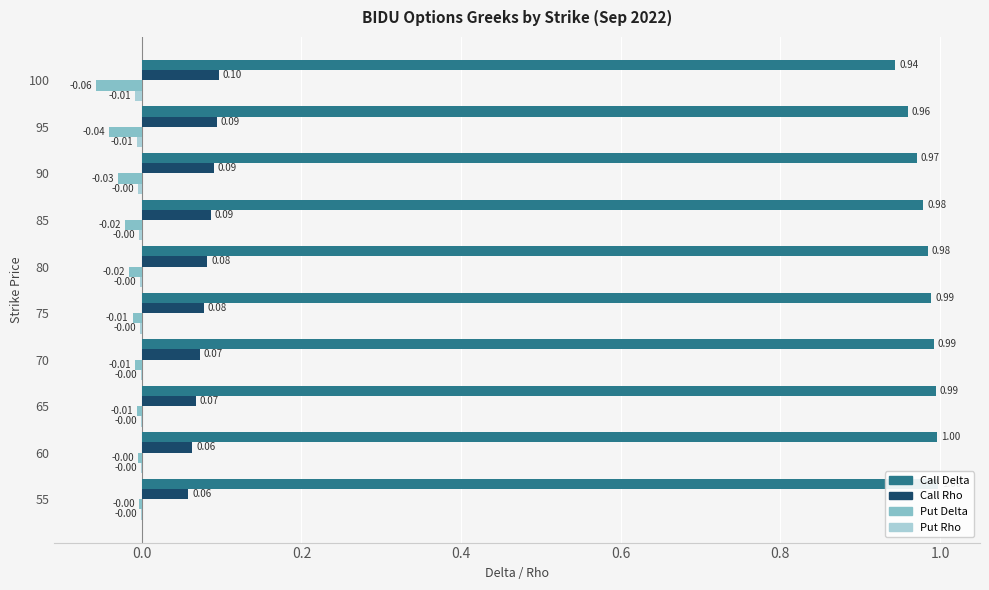

How many bars are there in total?

40